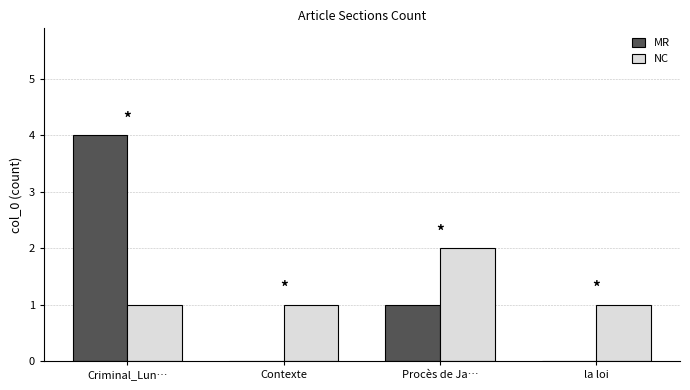

Between Criminal_Lun… and Contexte, which series saw the biggest shift?

MR